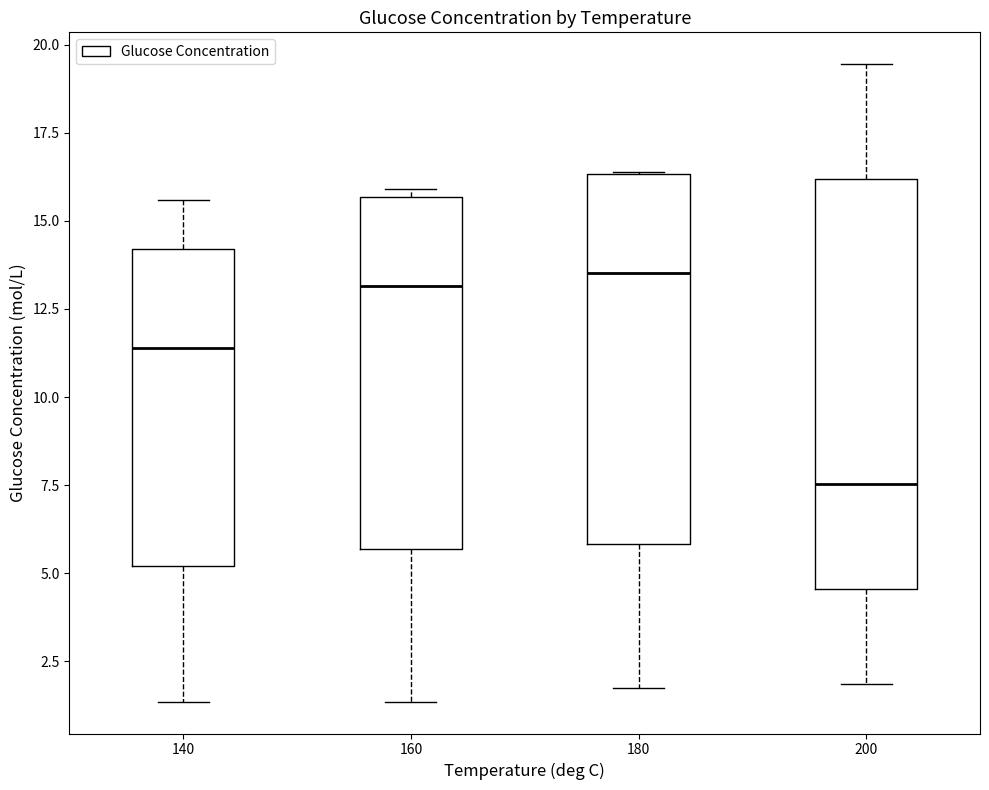

Reading left to right, read every box against the y-axis: the position of its median line, the range the box covers, and the ends of its whiskers. The values are not printed on the chart, so give them approximately, as read against the axis.

140: median 11.5, box 5.0 to 14.0, whiskers 1.5 to 15.5
160: median 13.0, box 5.5 to 15.5, whiskers 1.5 to 16.0
180: median 13.5, box 6.0 to 16.5, whiskers 1.5 to 16.5
200: median 7.5, box 4.5 to 16.0, whiskers 2.0 to 19.5